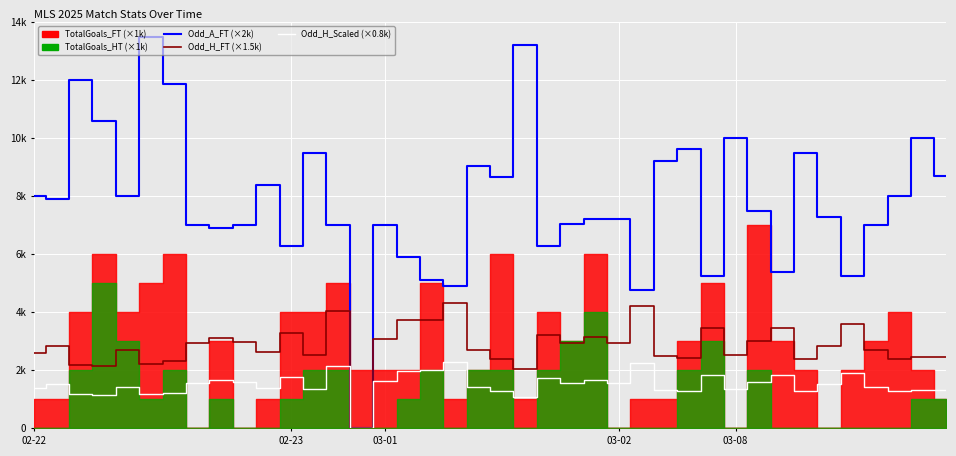

True or false: Odd_A_FT has more than 1 points higher than both neighbors.

True